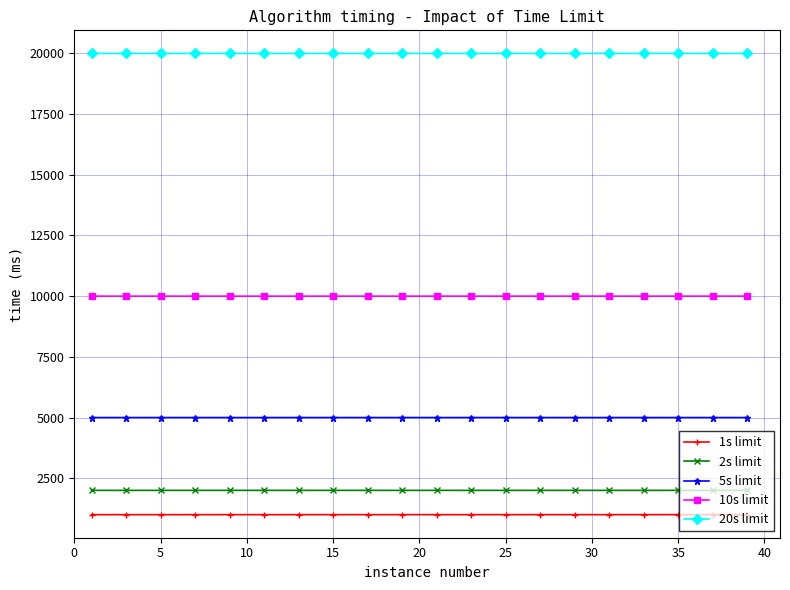

What is the value of the 2s limit point at the 16th from the left?

2000.6